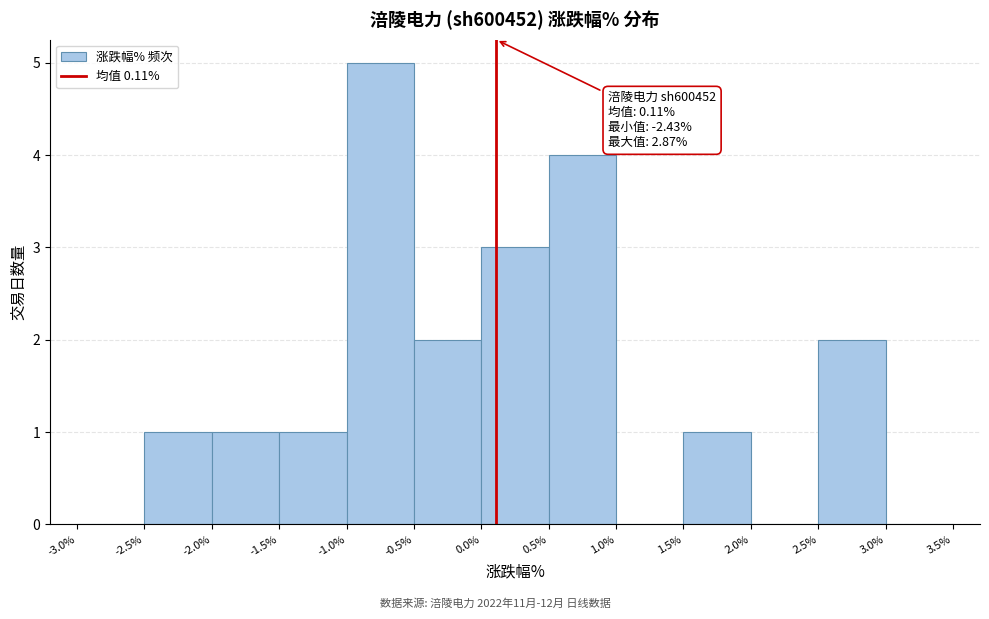

Which range on the x-axis has the tallest bar?

-1.0% to -0.5%